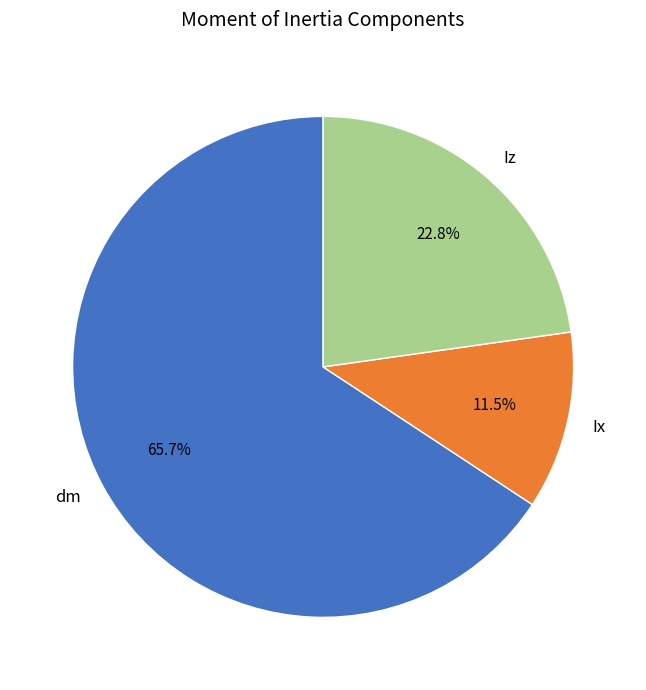

Do Ix and Iz together represent more than half of the pie?

No